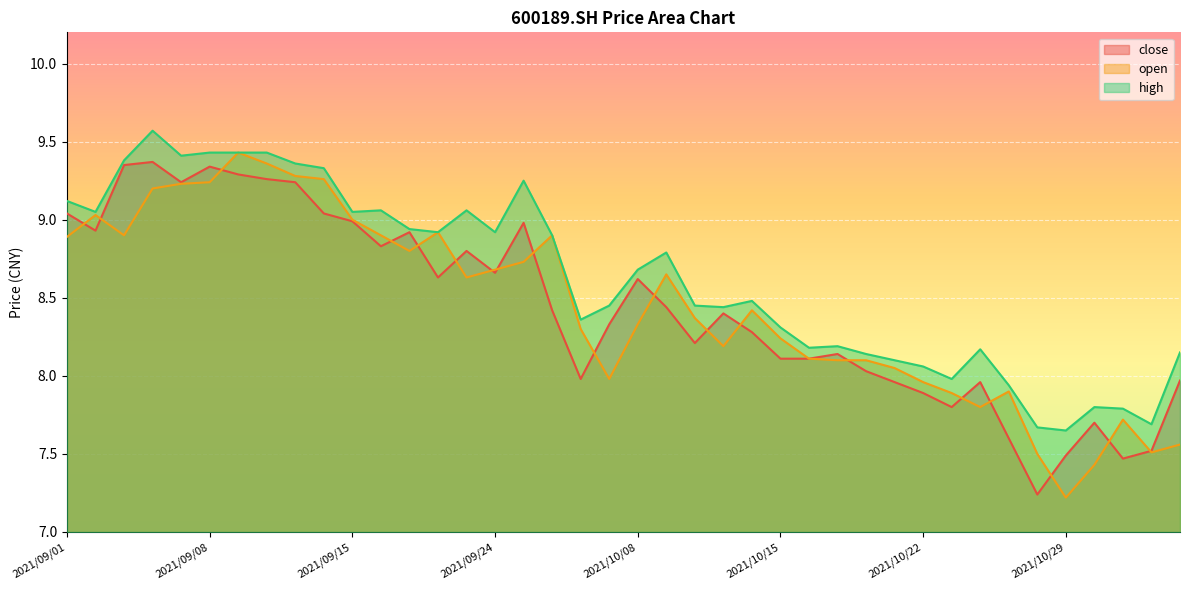

Which category has the highest value in the open series?

2021/09/09